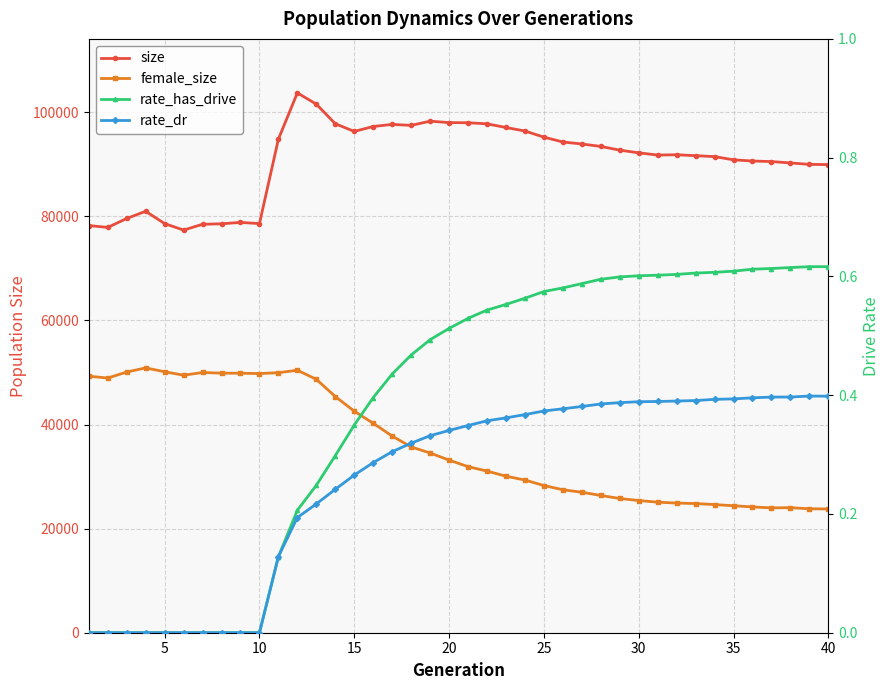

What is the value of the size point at the 6th from the left?

77364.0